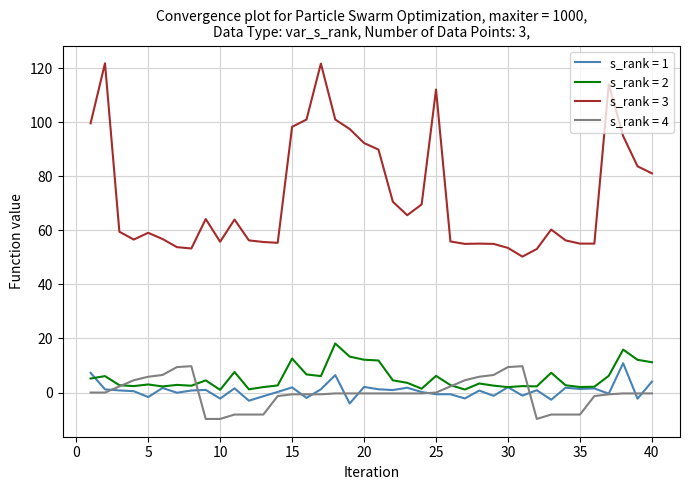

Which series has the largest range (max minus min)?

s_rank = 3